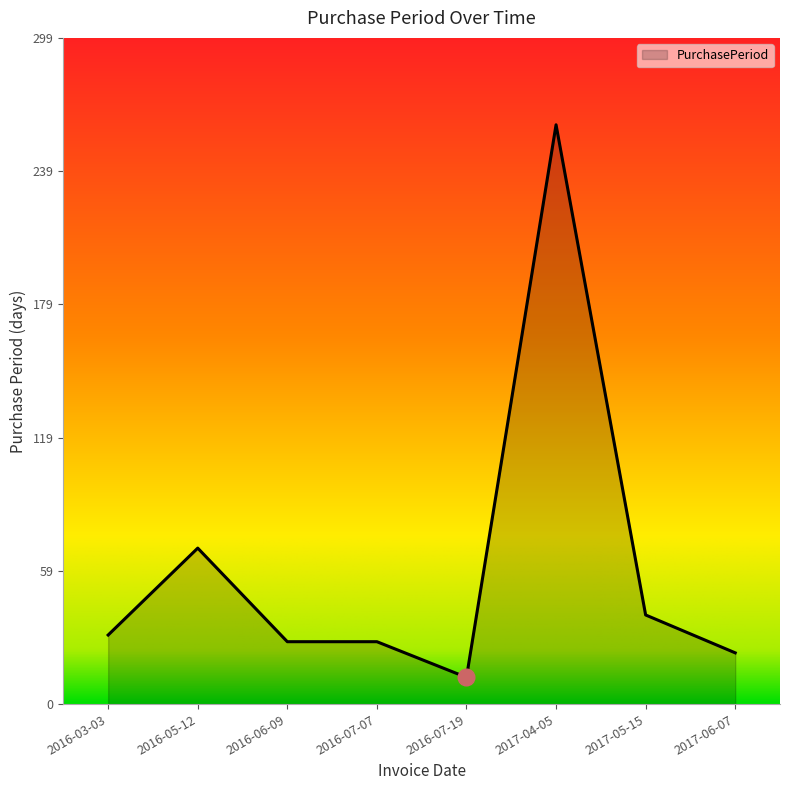

The chart shows a value of 40 at 2017-05-15. True or false?

True